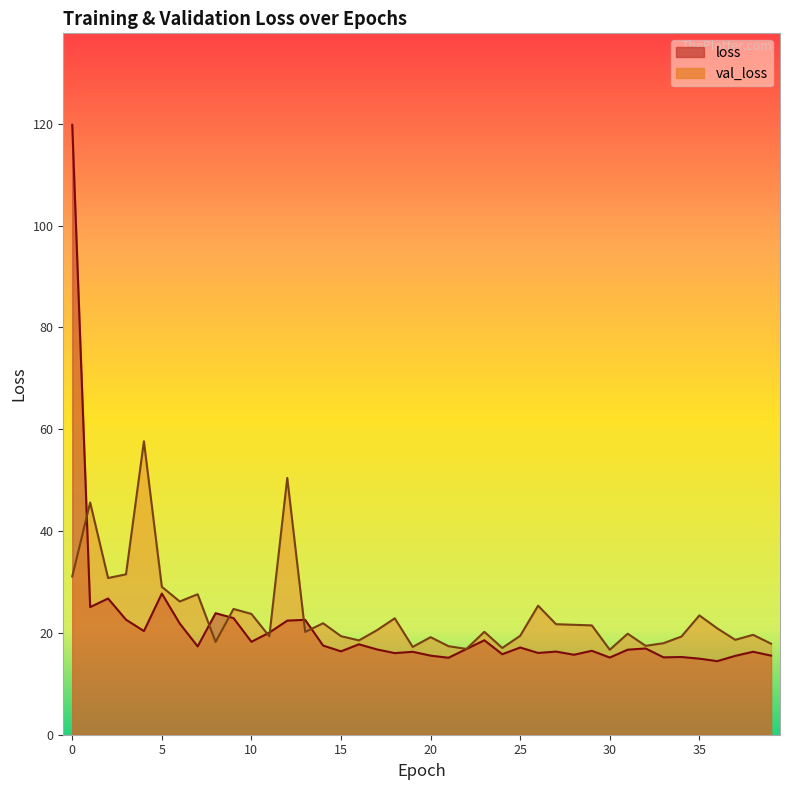

What is the value of the loss point at the 38th from the left?

15.5